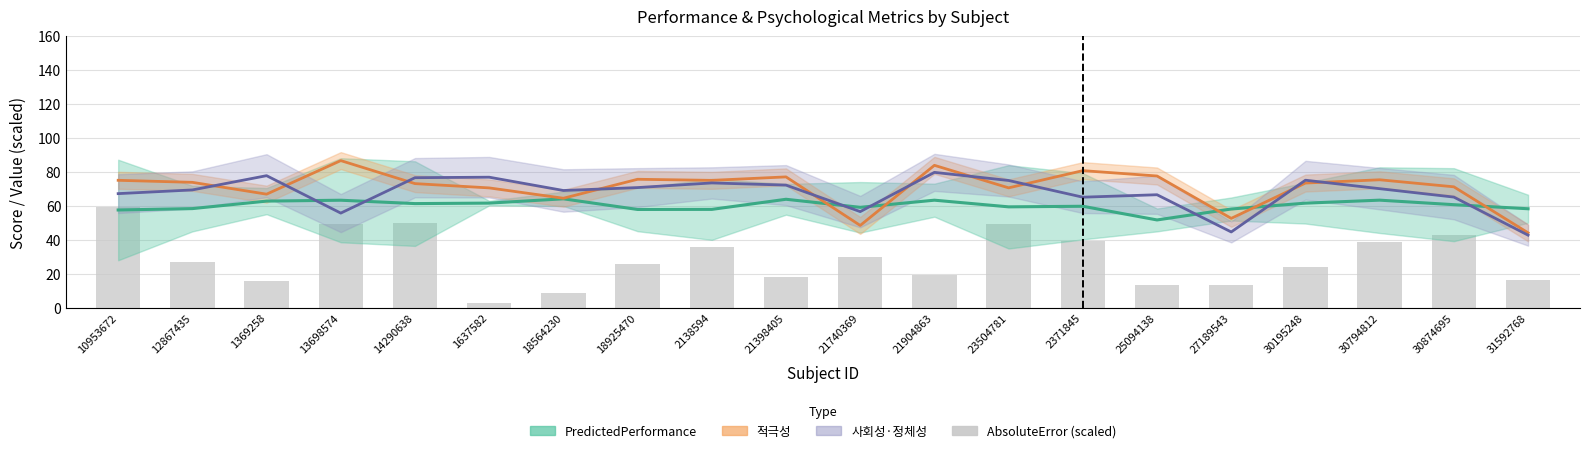

What is the difference between the maximum and minimum values in the 사회성·정체성 series?

37.0